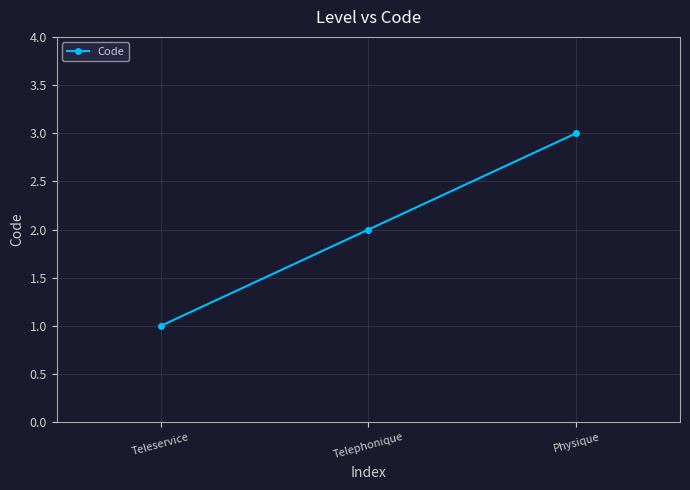

What is the average value?

2